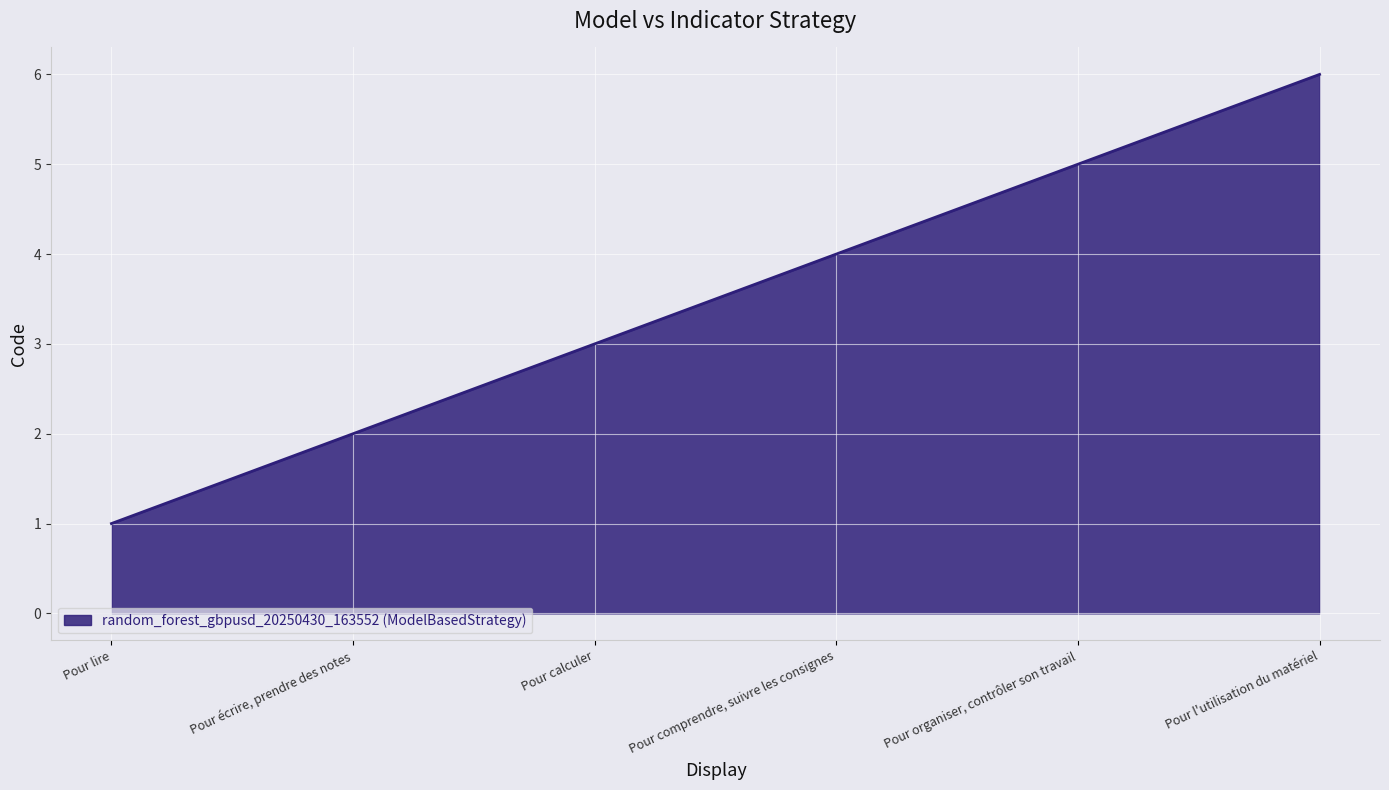

True or false: the data has more than 0 interior local peaks.

False